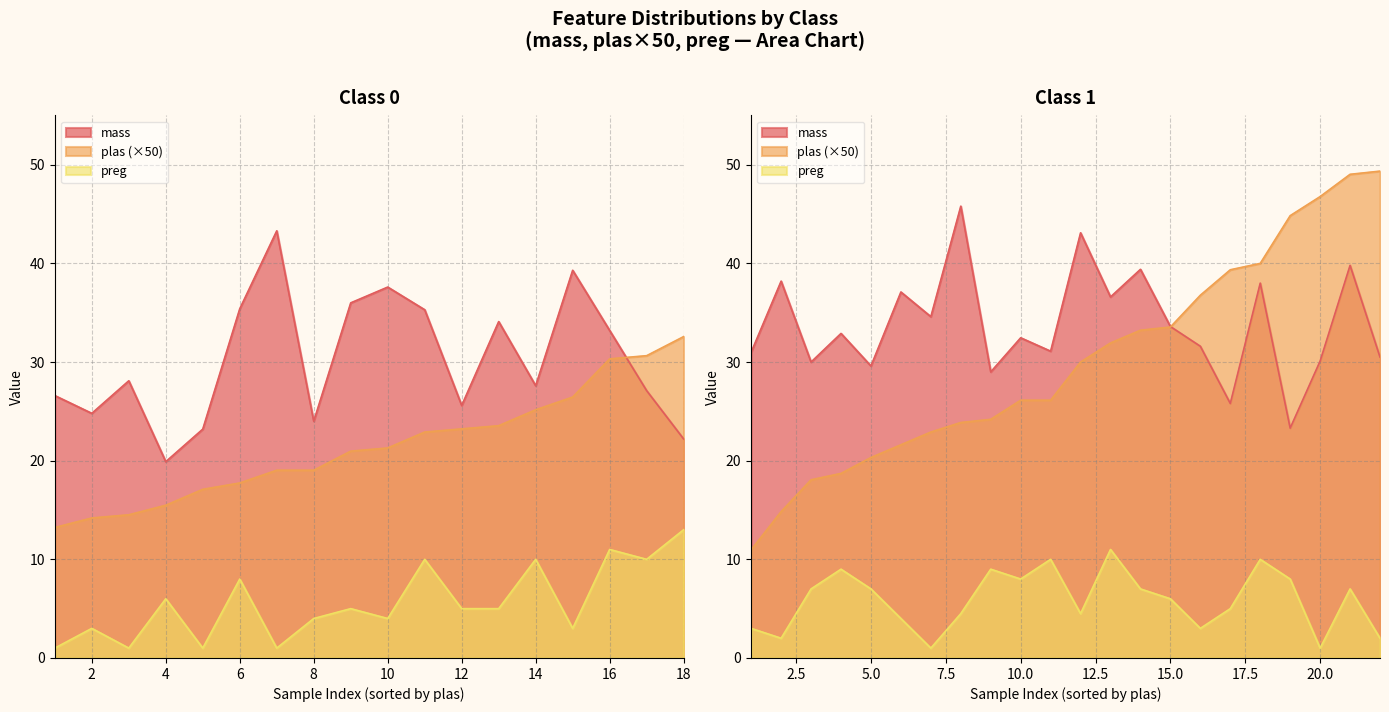

True or false: plas has a value of 0.2 at 32.

False